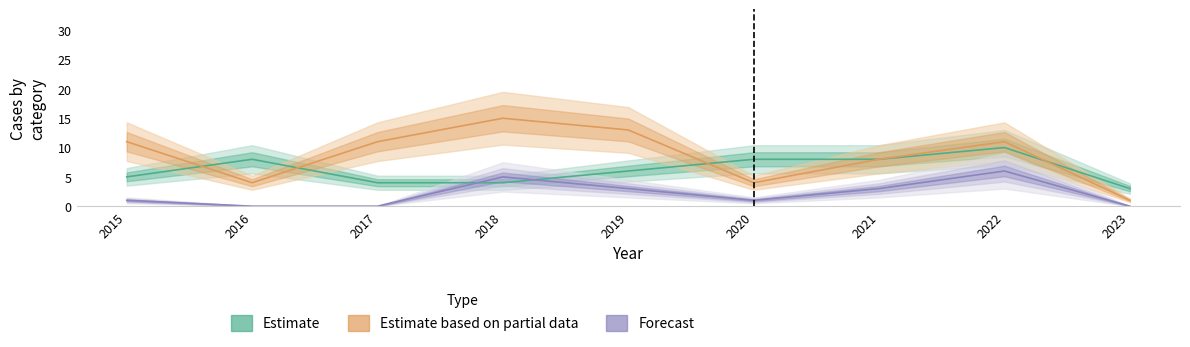

What is the value of the Robbery point at the 1st from the left?

5